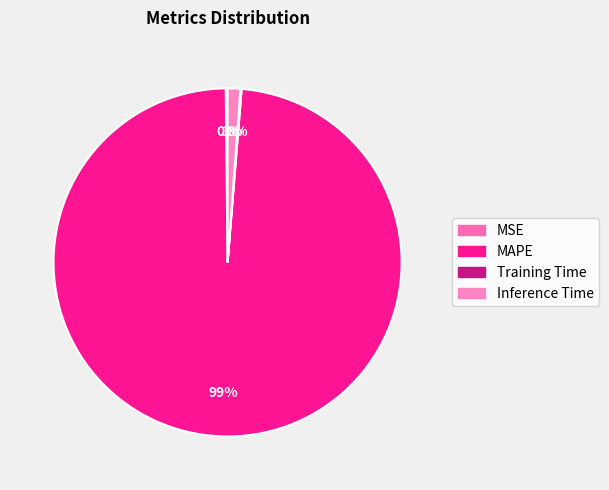

Count the number of slices in the pie.

4